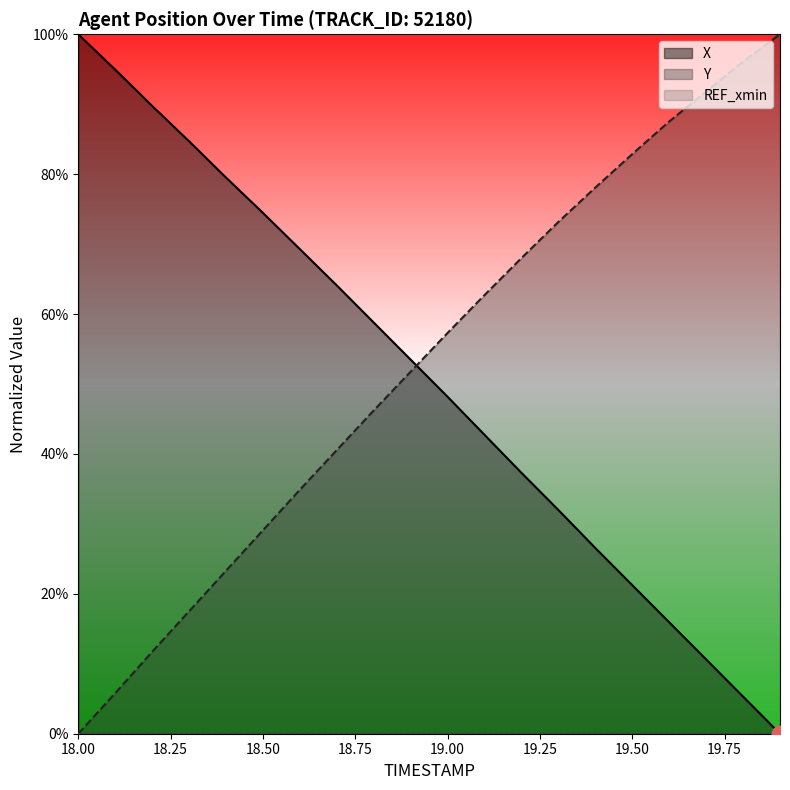

True or false: Y has a value of 11.7 at 18.2.

True